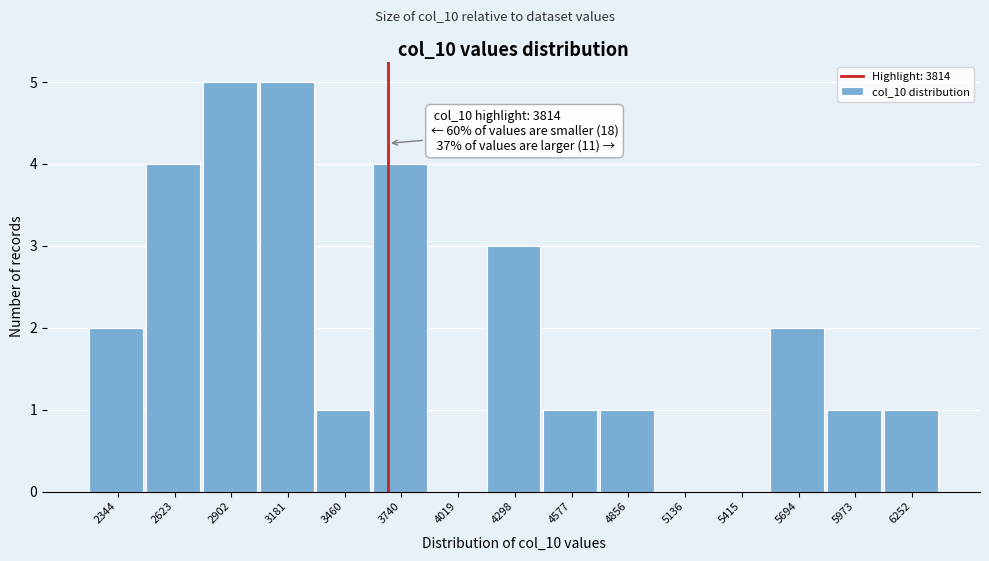

Reading left to right, what are all the values shown in this chart?

2344=2	2623=4	2902=5	3181=5	3460=1	3740=4	4019=0	4298=3	4577=1	4856=1	5136=0	5415=0	5694=2	5973=1	6252=1